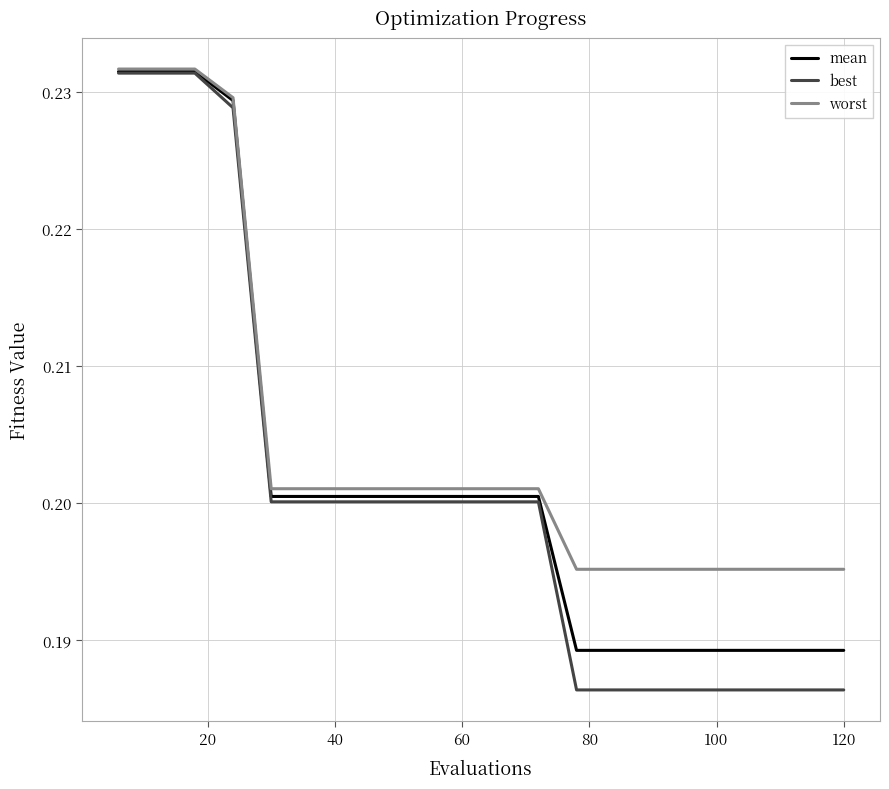

Which series has the largest total across all categories?

worst